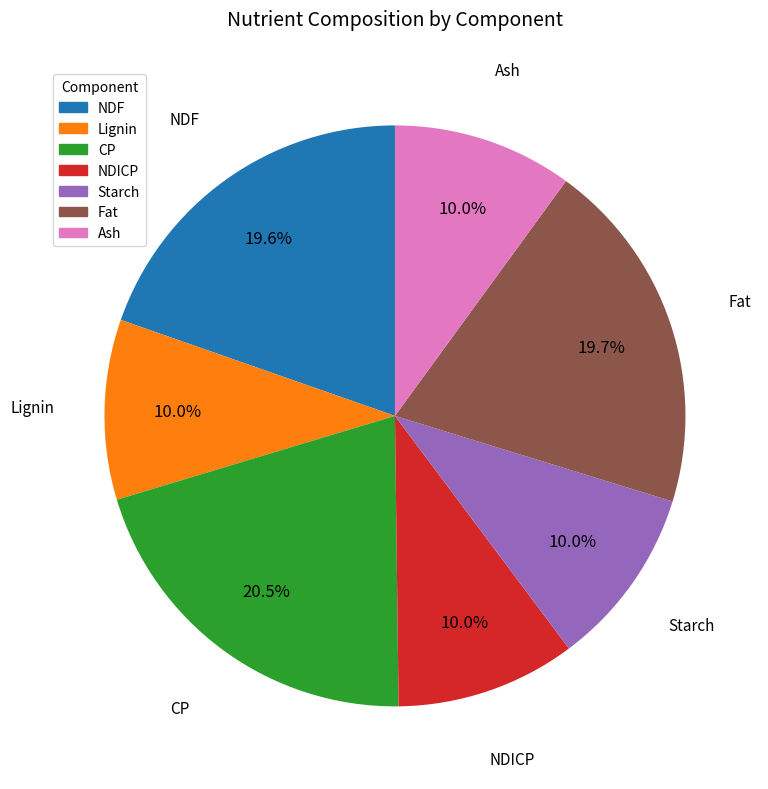

Does Ash represent more than half of the total?

No